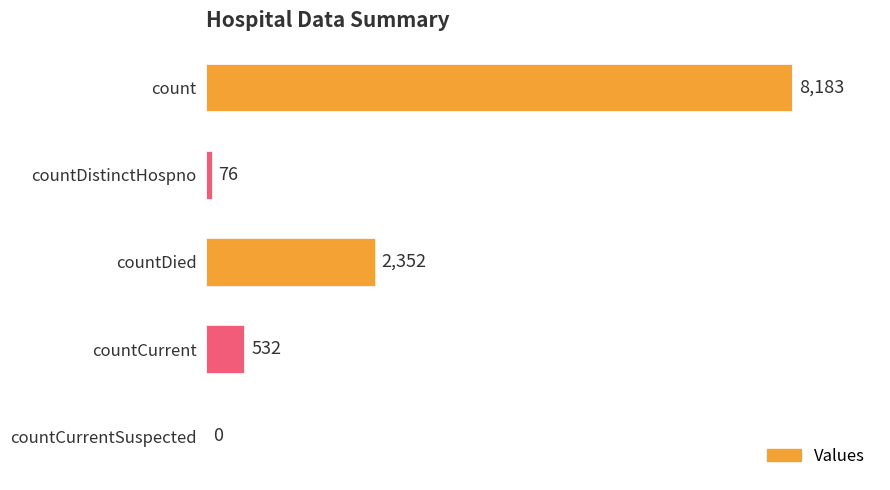

Which has a higher value, countCurrent or countCurrentSuspected?

countCurrent